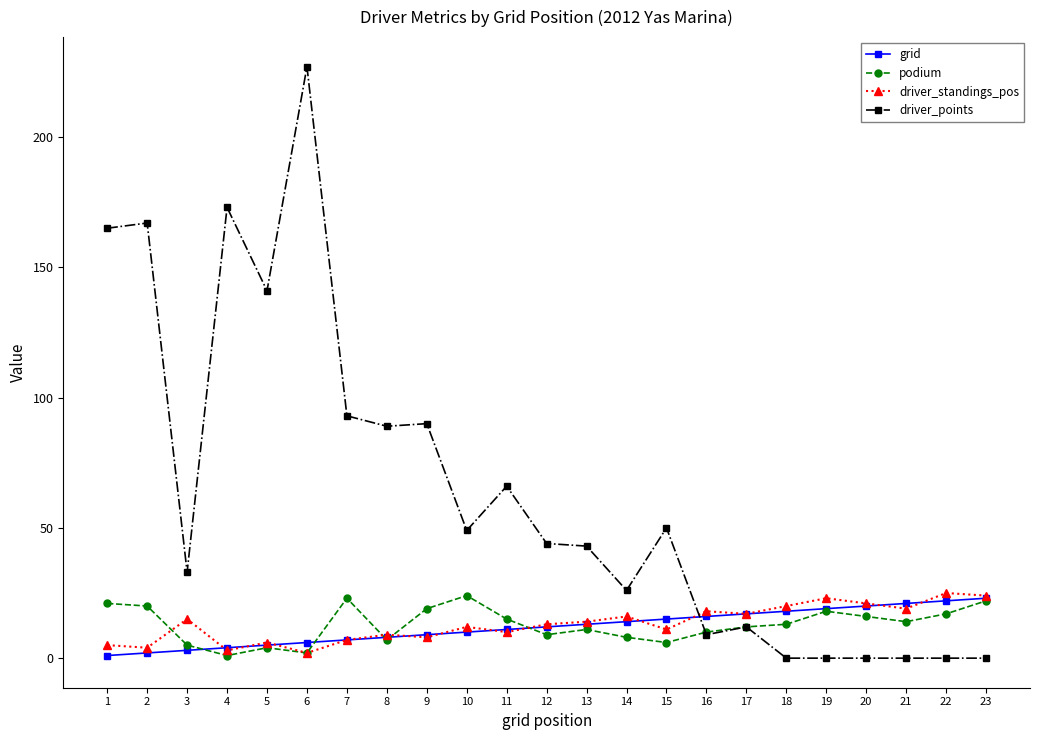

Which category has the highest value across all series?

6